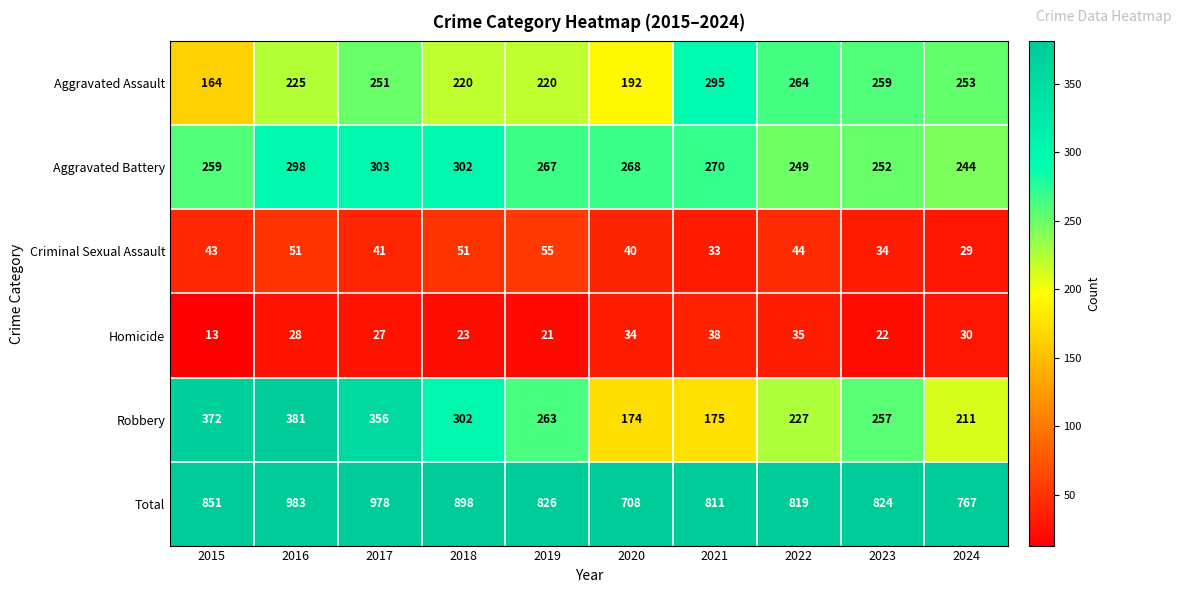

At 2020, list the series in order from largest to smallest.

Total, Aggravated Battery, Aggravated Assault, Robbery, Criminal Sexual Assault, Homicide